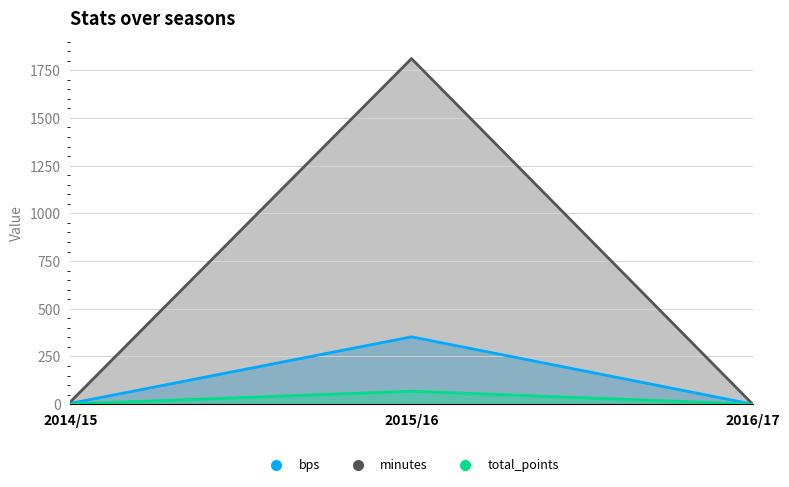

What is the difference between the maximum and minimum values in the minutes series?

1811